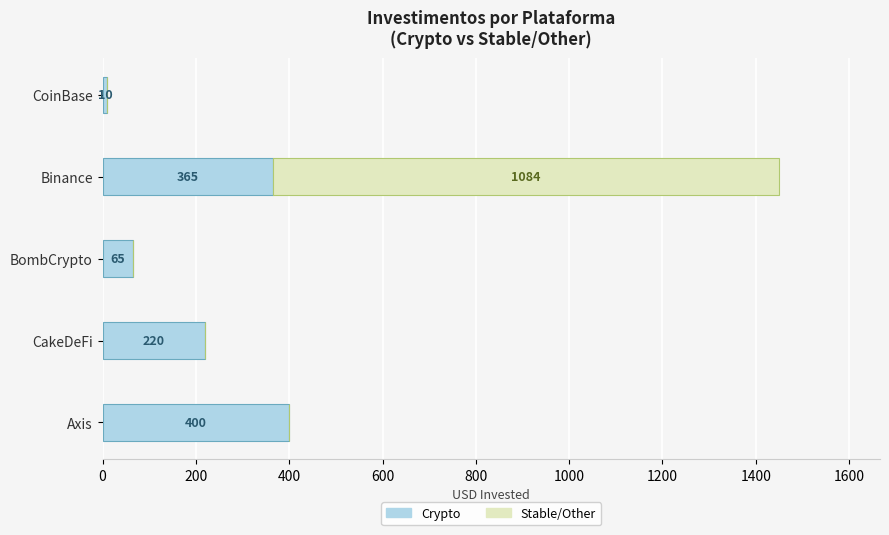

True or false: Crypto has a value of 206 at Binance.

False